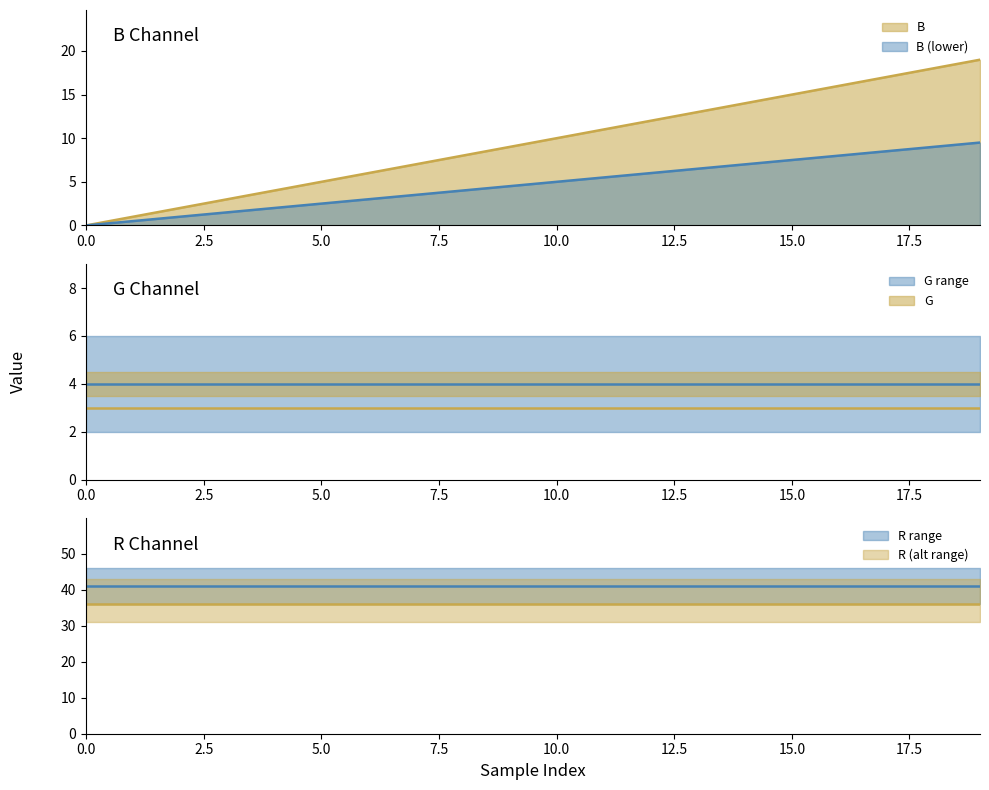

The value of B (lower) at 5.0 is 2.5. True or false?

True